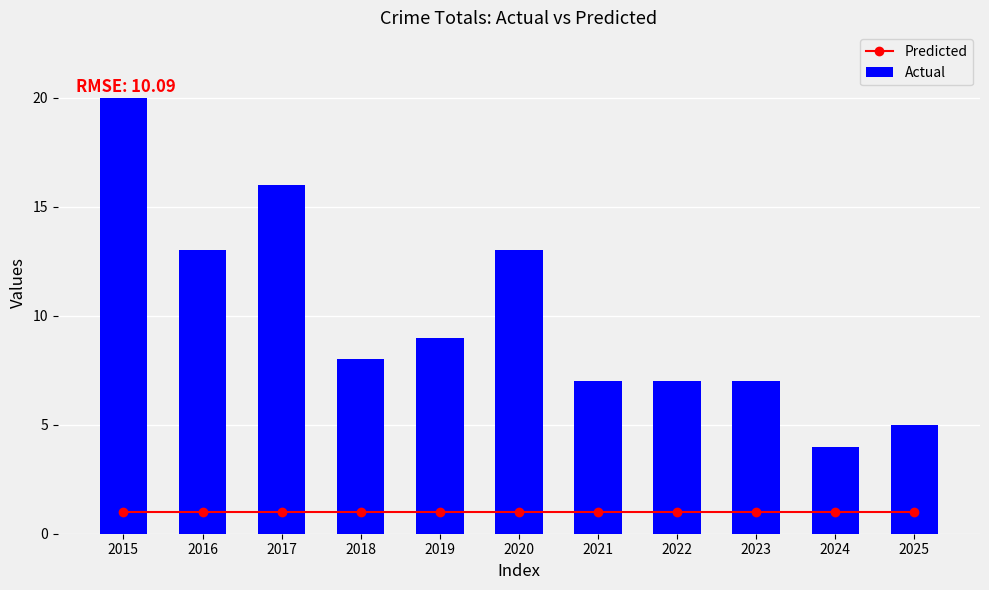

The value of Predicted at 2020 is 1. True or false?

False